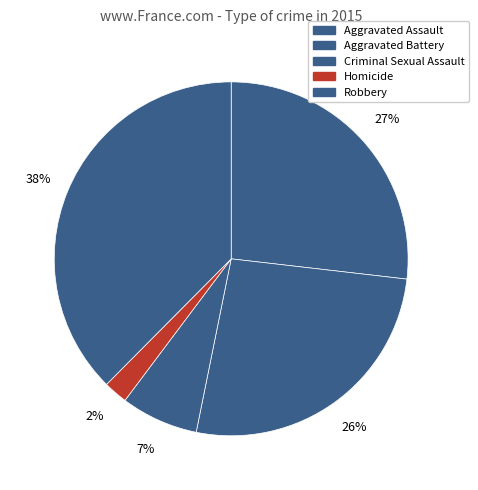

Which category has the smallest portion of the pie?

Homicide